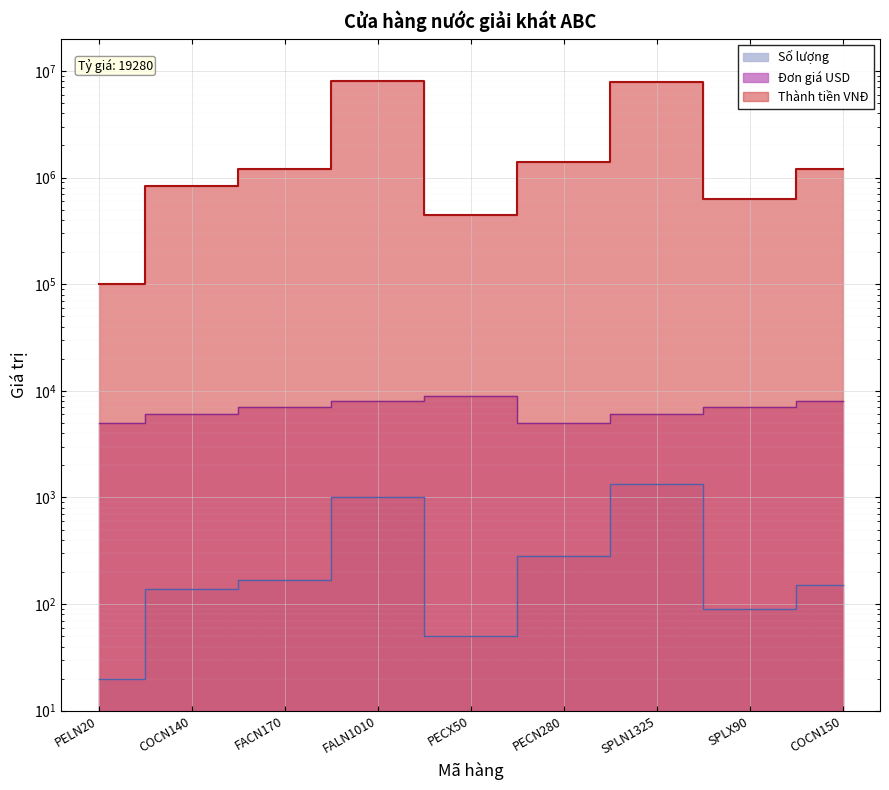

At FACN170, list the series in order from smallest to largest.

Số lượng, Đơn giá USD, Thành tiền VNĐ